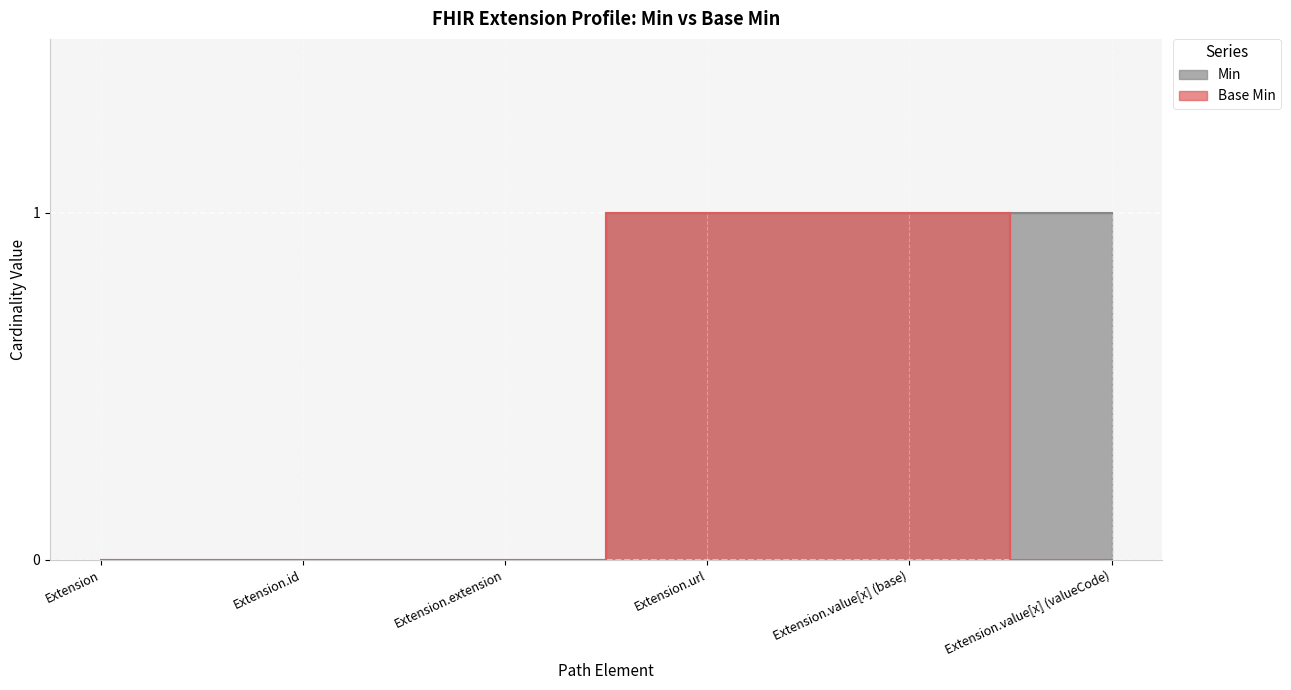

How many lines are shown in the chart?

2